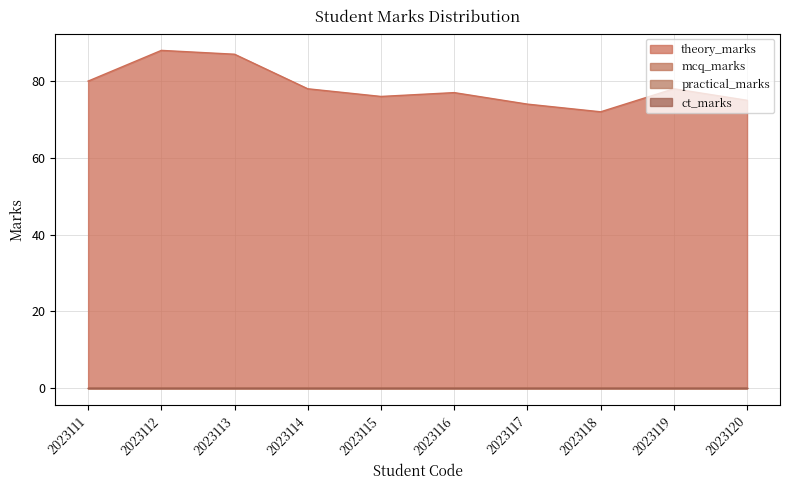

How many data points does each series have?

10